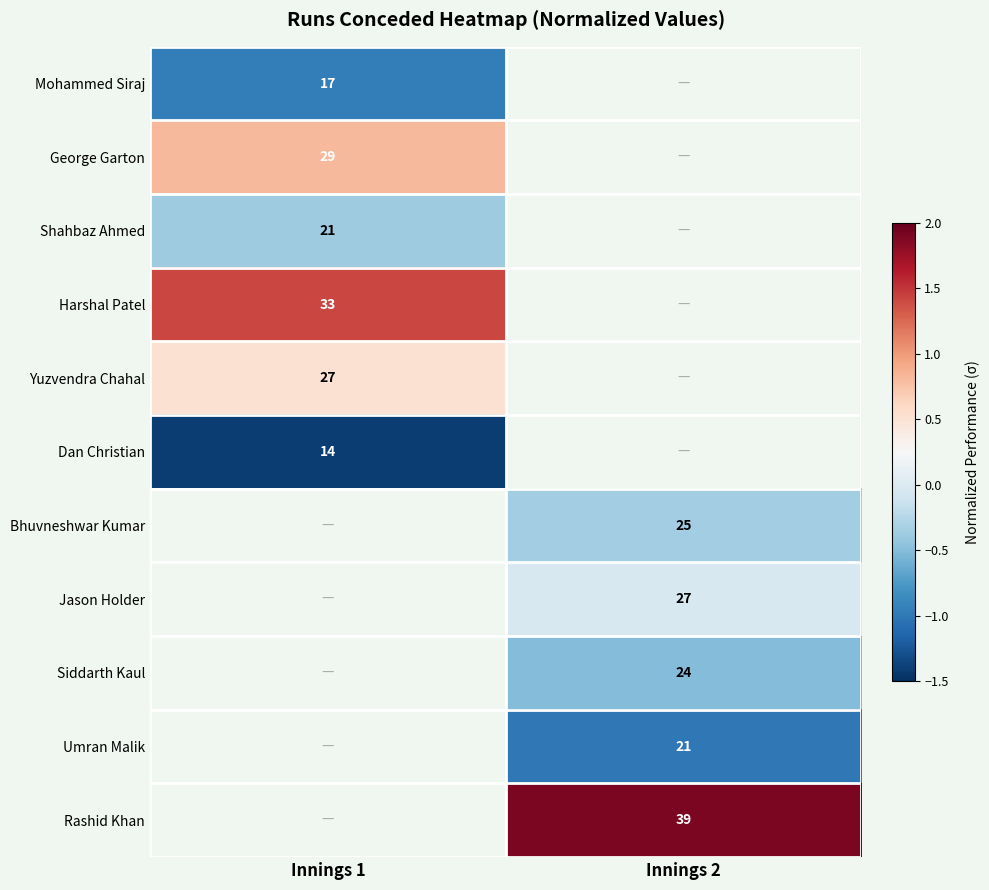

Which has a higher value, Innings 2 or Innings 1?

Innings 1